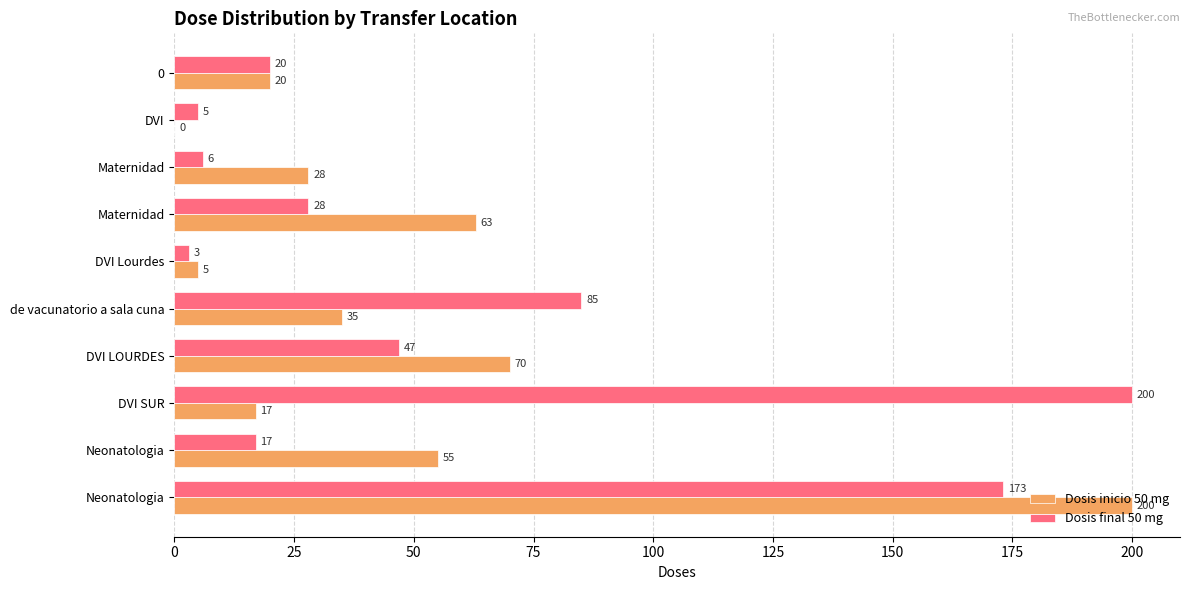

Reading left to right, extract all data points from this chart.

Dosis inicio 50 mg: 200	55	17	70	35	5	63	28	0	20
Dosis final 50 mg: 173	17	200	47	85	3	28	6	5	20